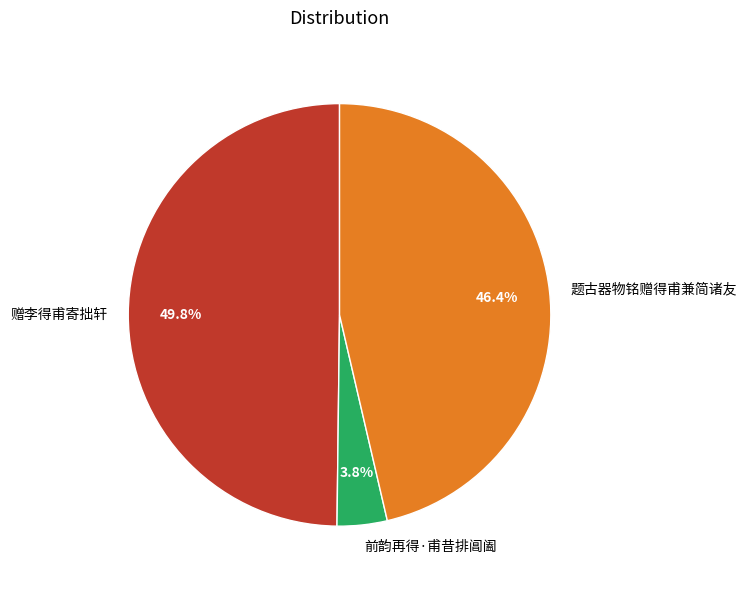

Does 题古器物铭赠得甫兼简诸友 represent more than half of the total?

No